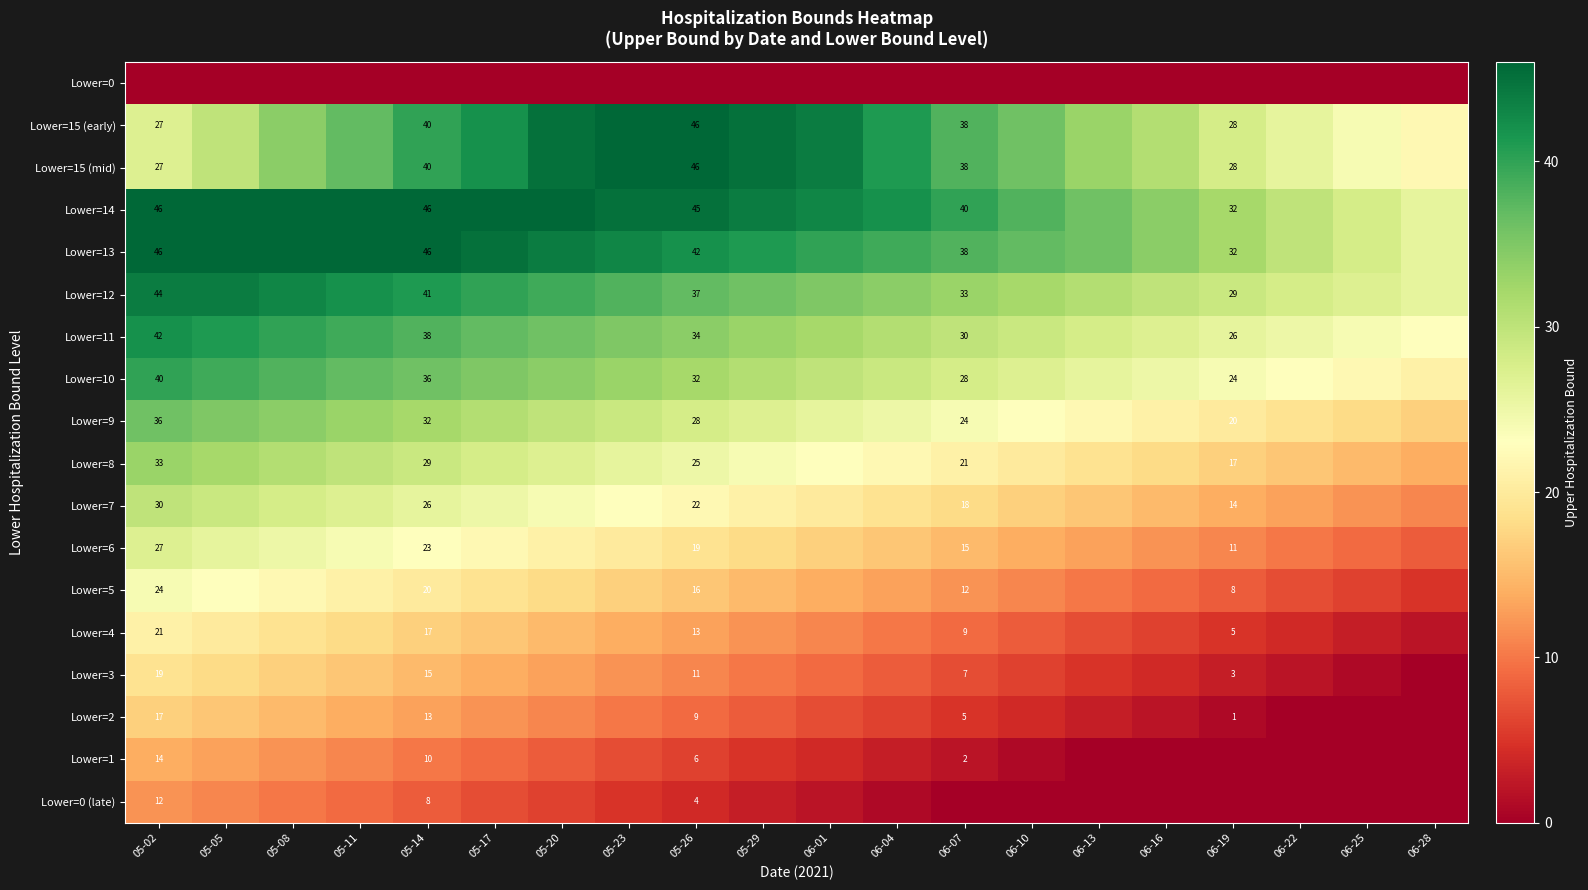

Which series has the largest total across all categories?

Lower=14